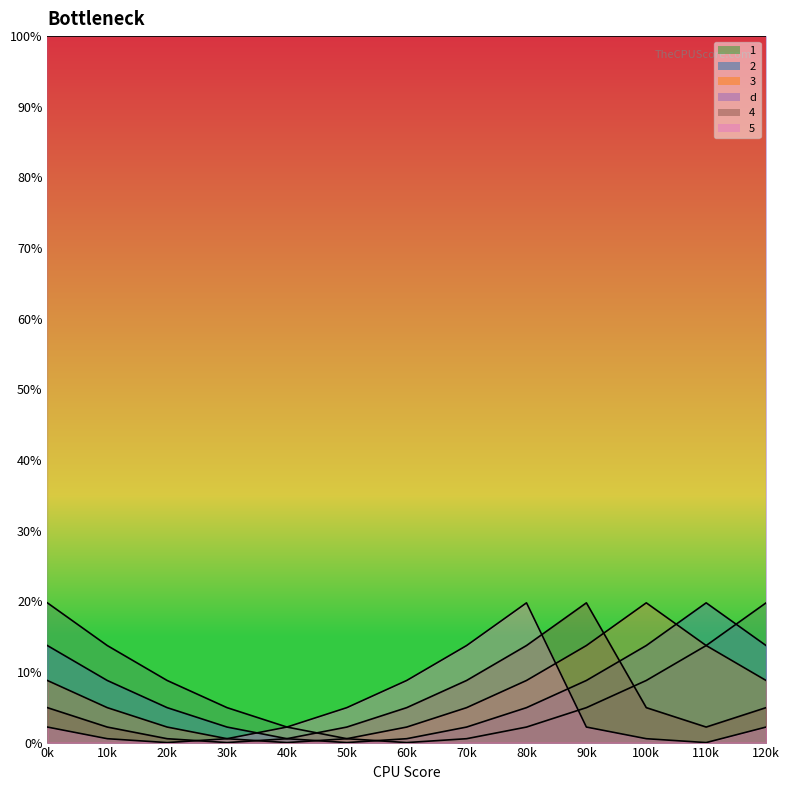

What is the greatest value displayed?

100.0